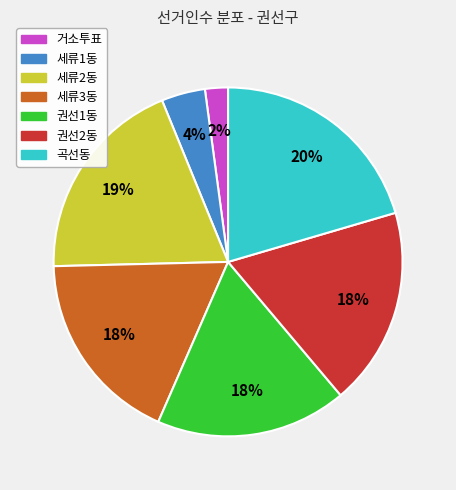

Which slice is the largest?

곡선동